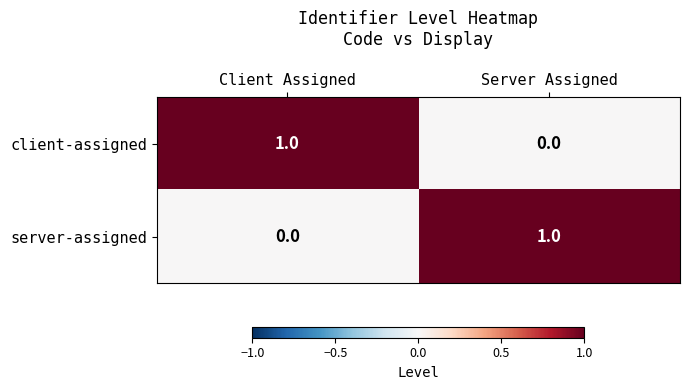

Is the value of client-assigned at Server Assigned greater than the value of server-assigned at Server Assigned?

No